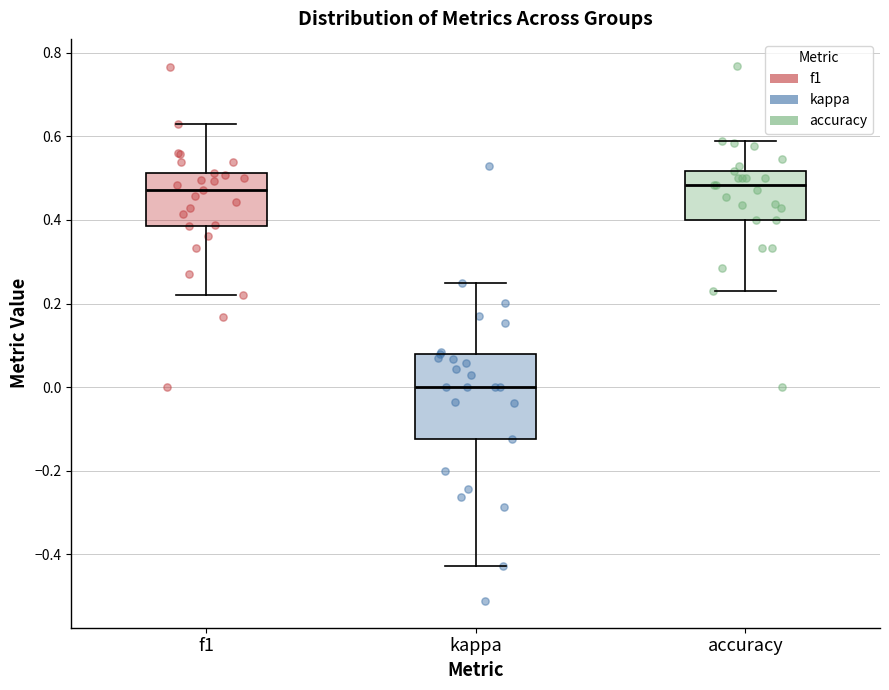

Reading left to right, transcribe this box plot: for each box, give where its median line is, the range the box spans, and where its two whiskers end, as read against the y-axis. The values are not printed on the chart, so give them approximately, as read against the axis.

f1: median 0.48, box 0.38 to 0.52, whiskers 0.22 to 0.62
kappa: median 0.00, box -0.12 to 0.08, whiskers -0.42 to 0.26
accuracy: median 0.48, box 0.40 to 0.52, whiskers 0.24 to 0.58